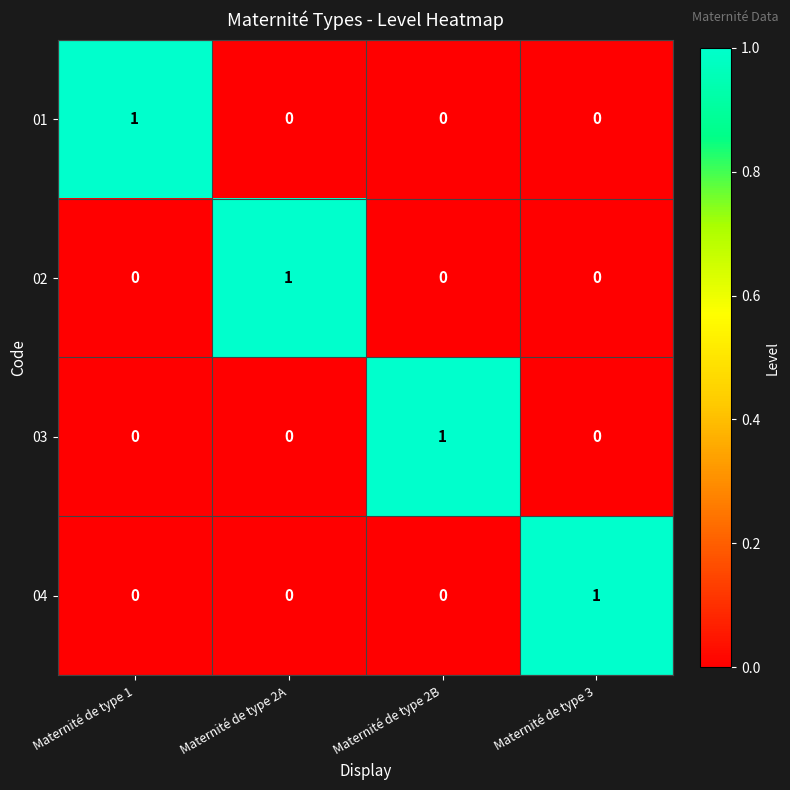

Is it true that 02 equals 1 at Maternité de type 2B?

False